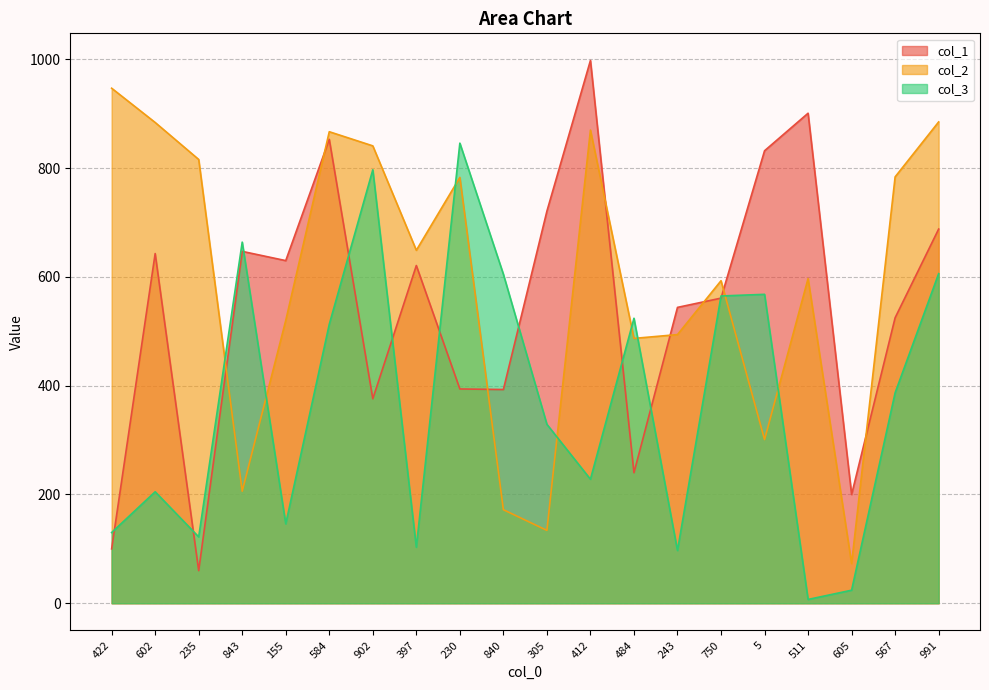

Between 902 and 230, which series saw the biggest shift?

col_2